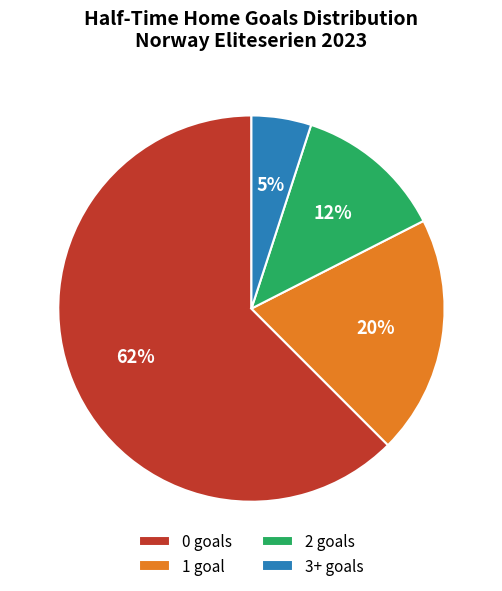

Is there any slice that represents more than half of the pie?

Yes